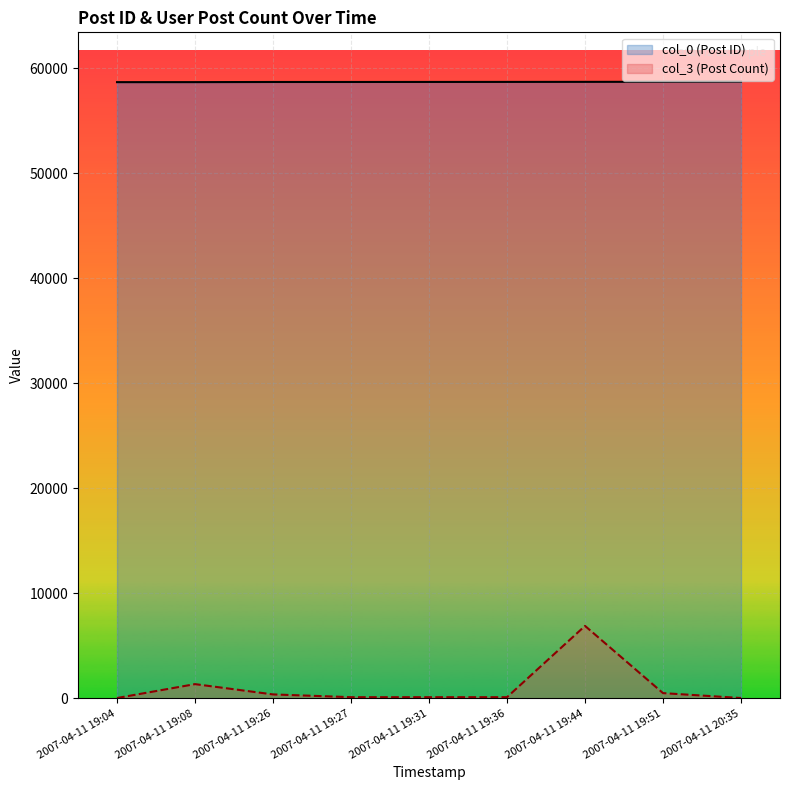

What is the average value of the col_3 series?

1055